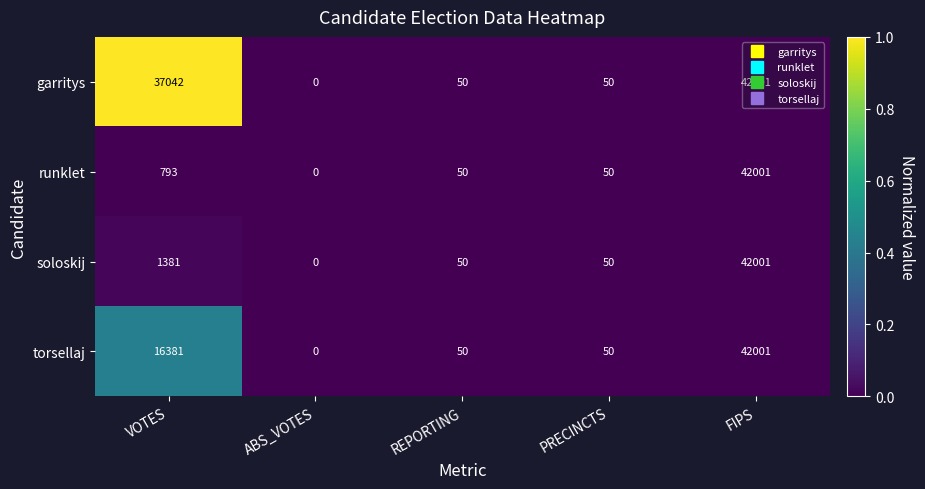

Is it true that garritys equals 0 at ABS_VOTES?

True